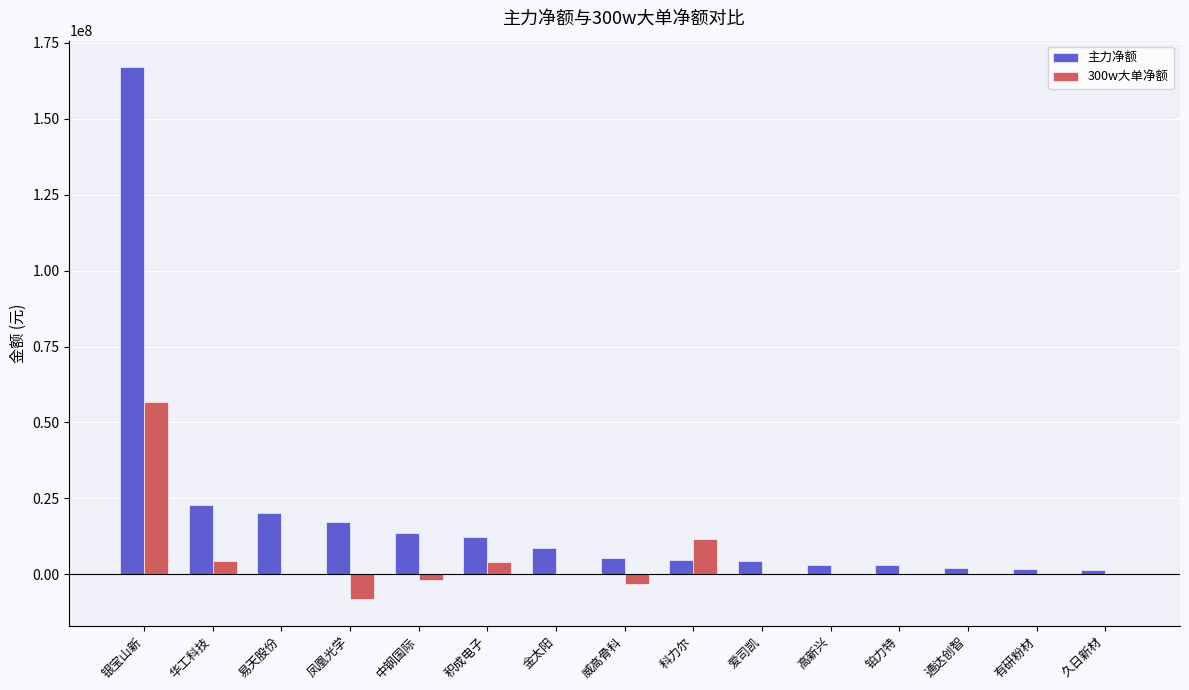

What is the spread (max minus min) of values at 爱司凯?

4280919